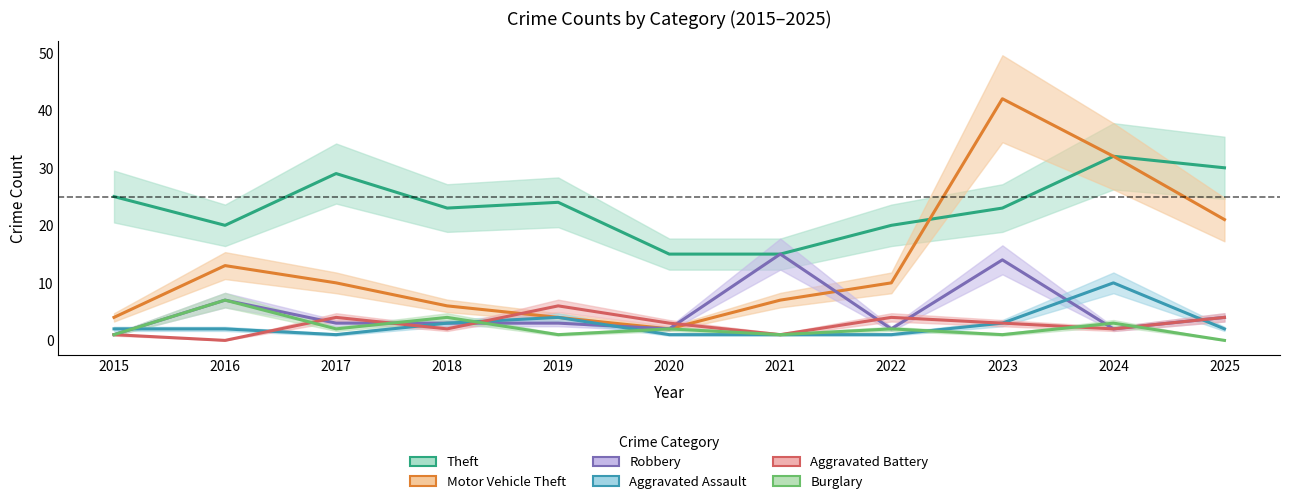

How many intersections are there between Burglary and Aggravated Battery?

5